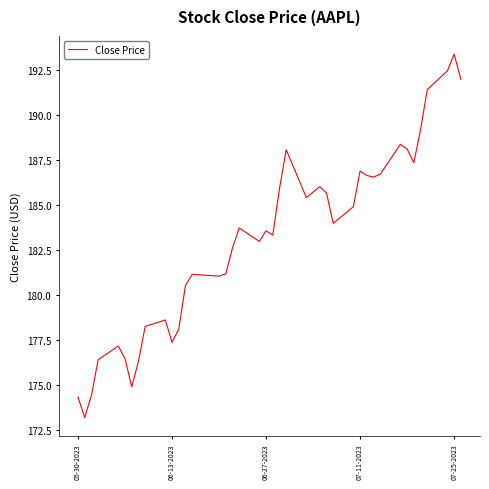

What is the greatest value displayed?

193.4